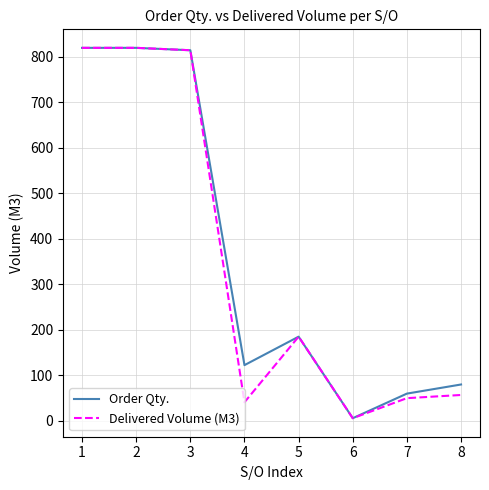

What is the spread (max minus min) of values at 7?

10.0